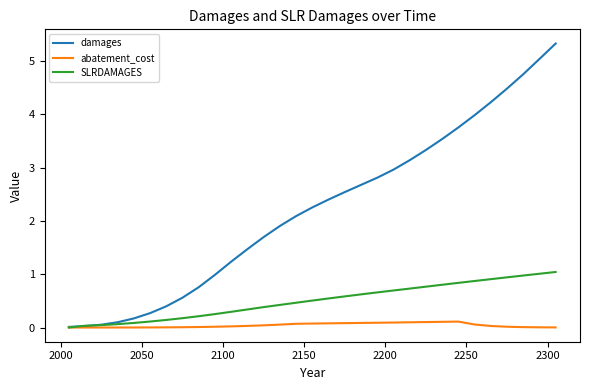

What is the maximum value for damages?

5.3